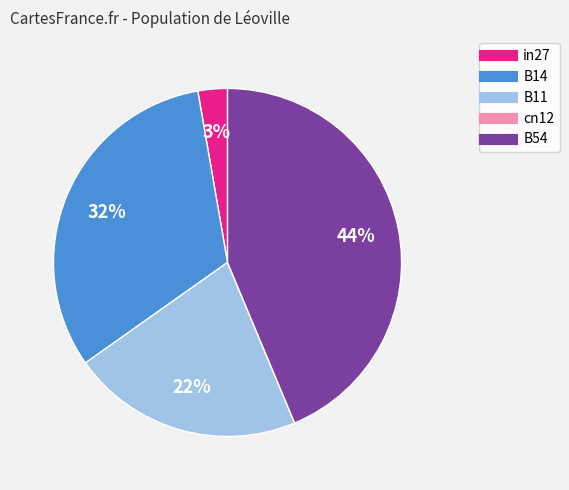

To the nearest percent, what is the difference between the B11 and in27 slice percentages?

19%